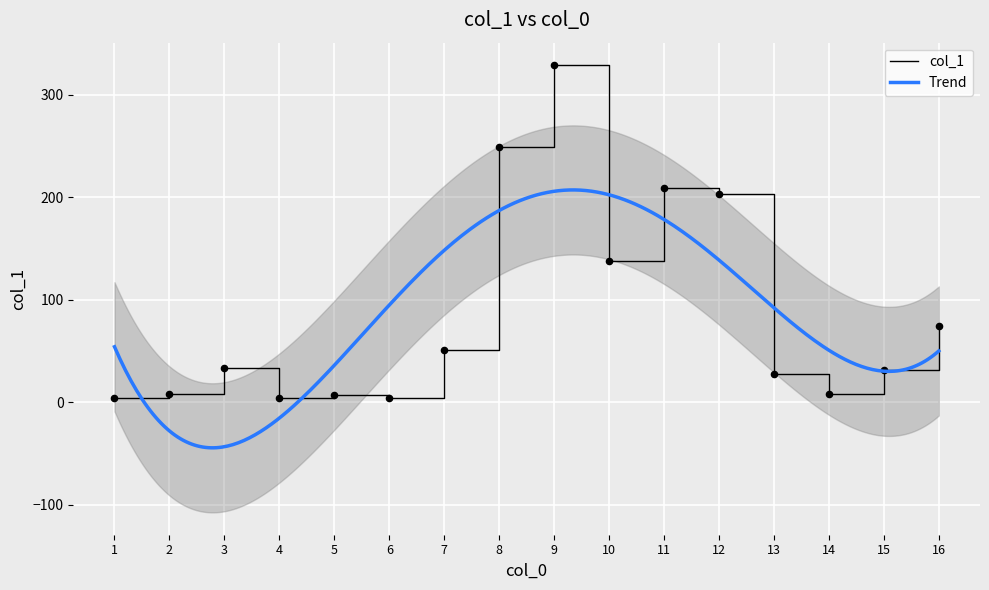

What is the ratio of the value at 4 to the value at 1?

1.0